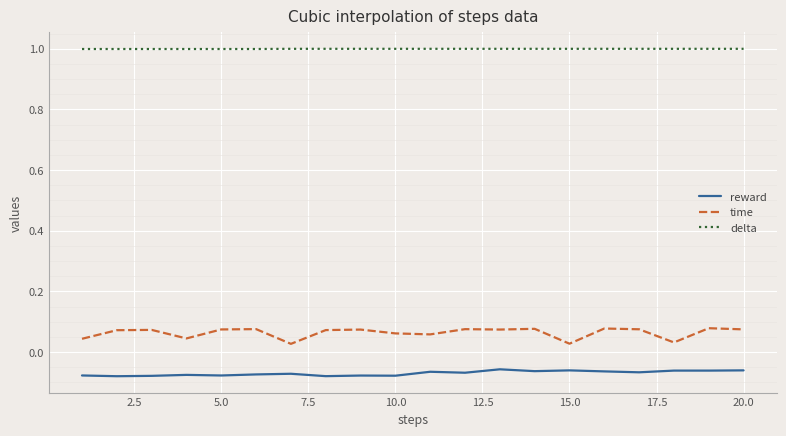

In time, how many points are lower than both neighbors (excluding endpoints)?

6